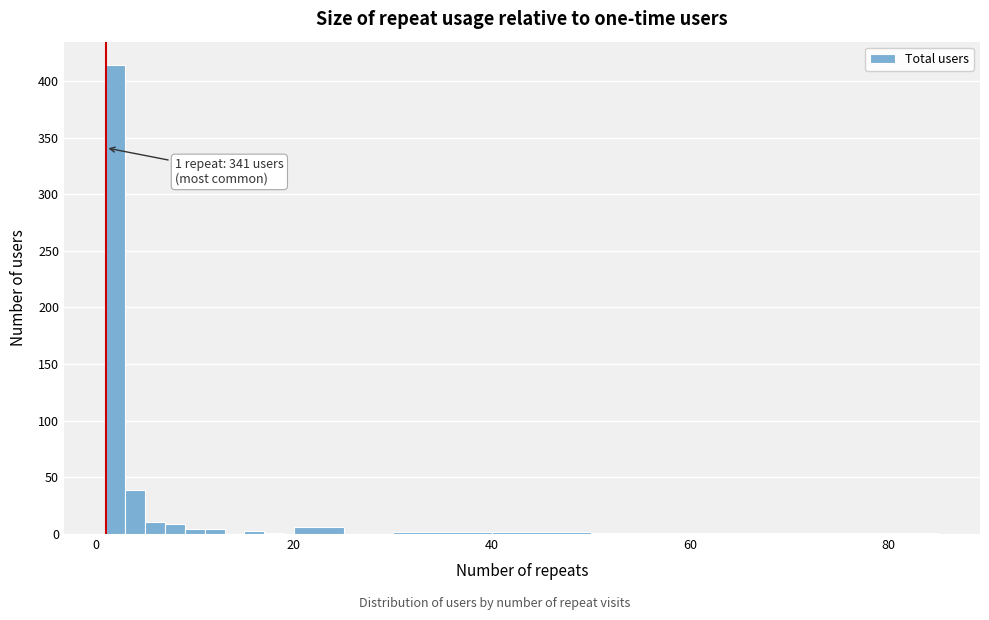

Around what value on the x-axis is the tallest bar? Give the approximate position of its centre, as read against the axis.

2